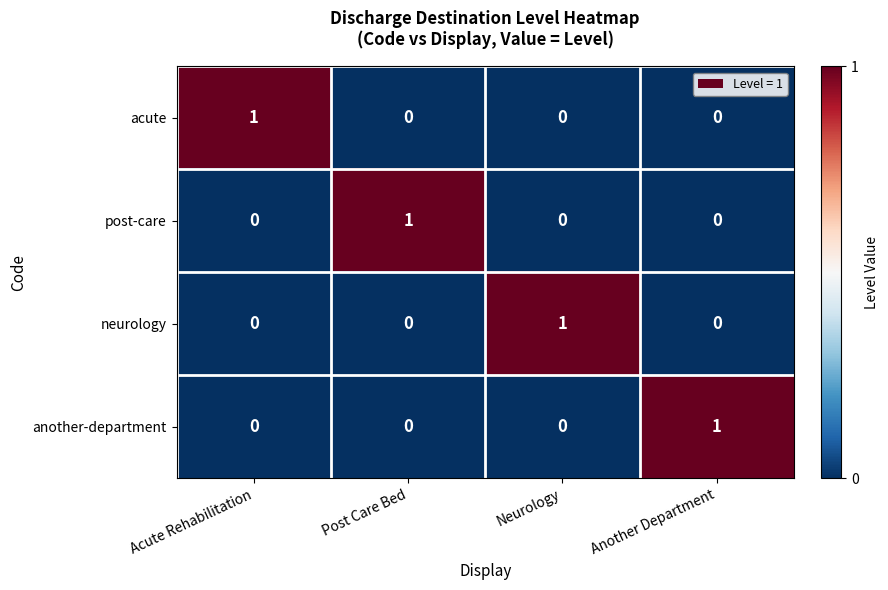

At how many categories does at least one series exceed 0?

4